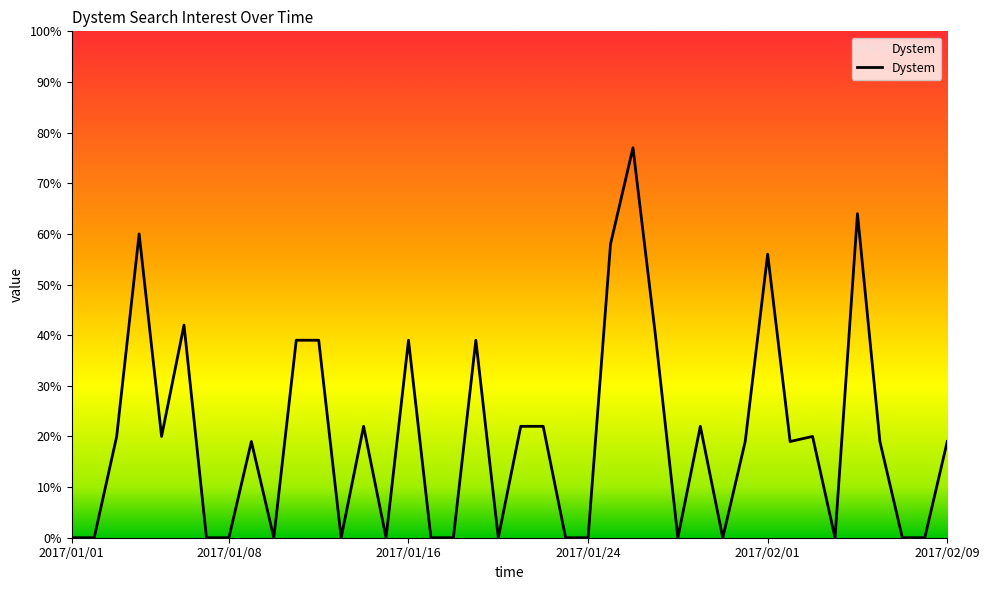

What is the greatest value displayed?

77